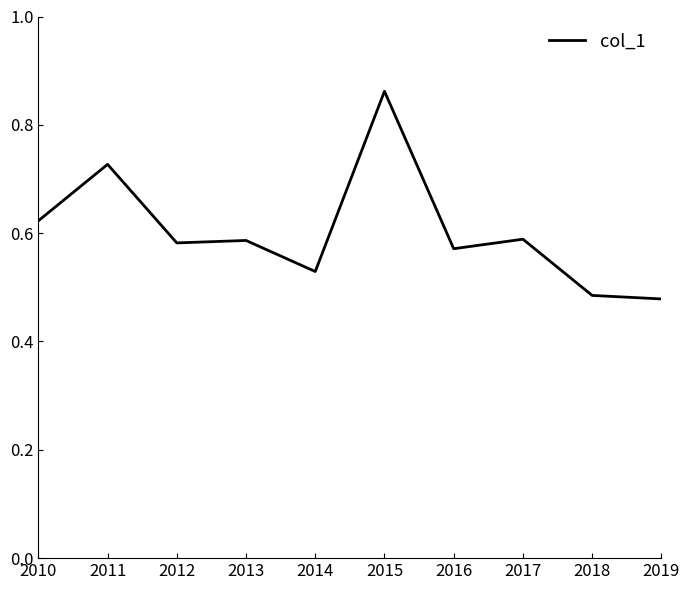

Which category has the highest value across all series?

2015